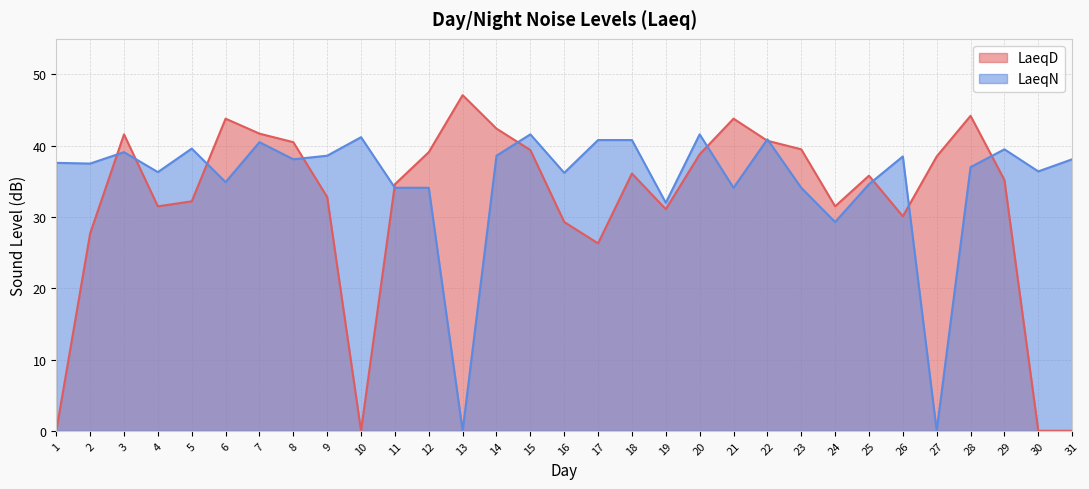

Is it true that LaeqN equals 38.6 at 14?

True